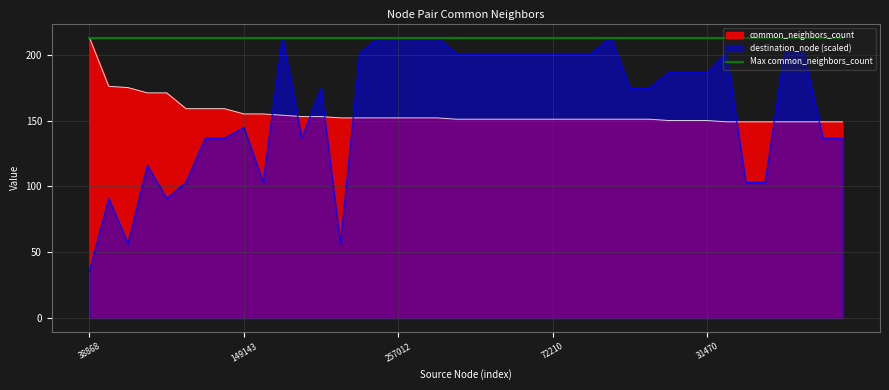

Which series has the largest total across all categories?

Max common_neighbors_count